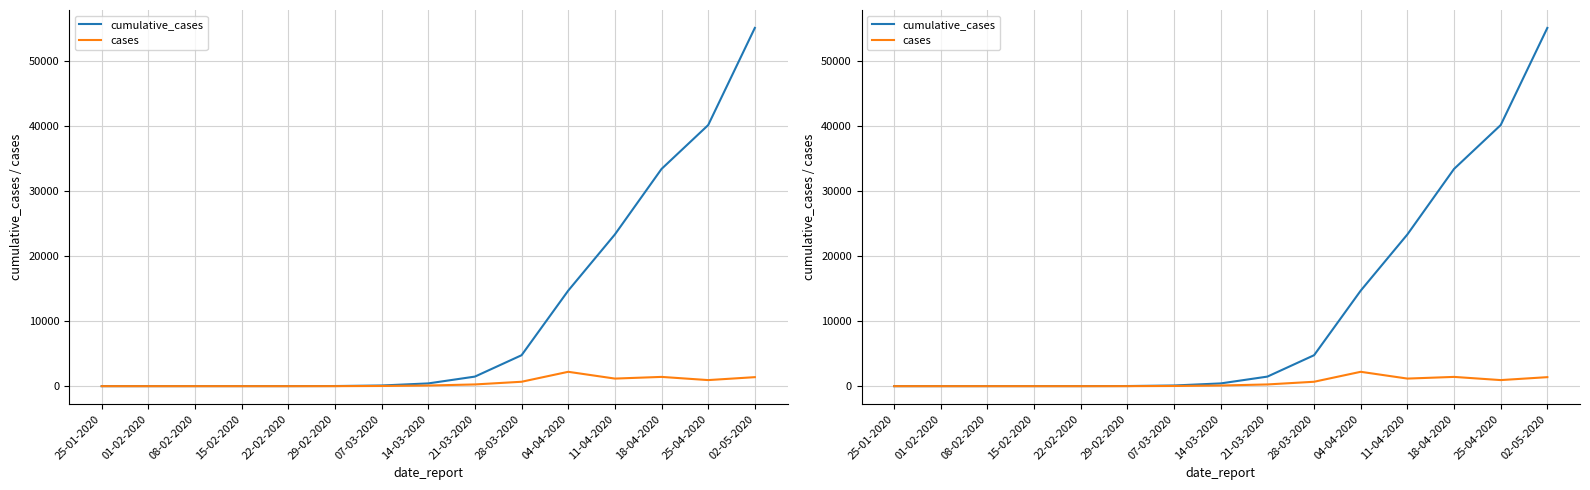

True or false: cumulative_cases and cases intersect in this chart.

False